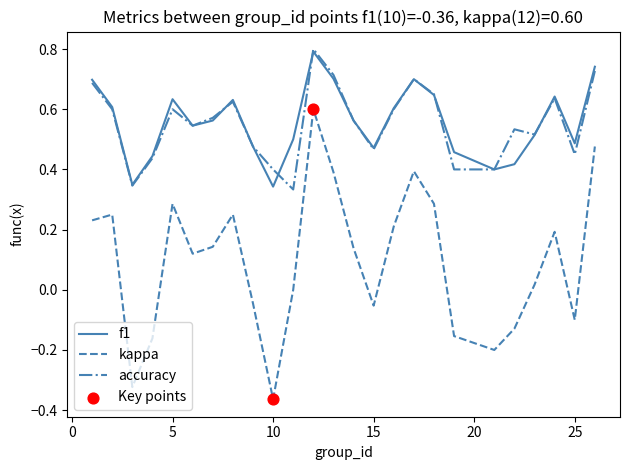

True or false: accuracy and kappa intersect in this chart.

False